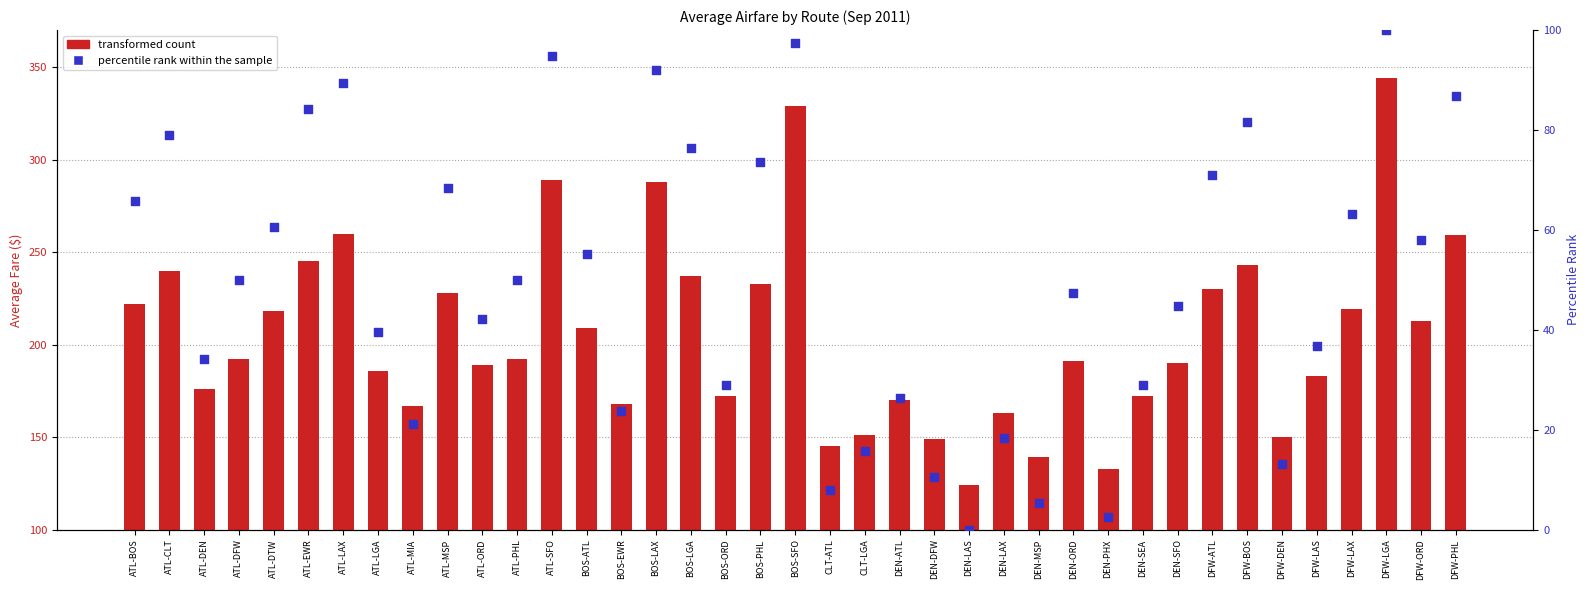

What are all the series names shown in the legend?

transformed count, percentile rank within the sample